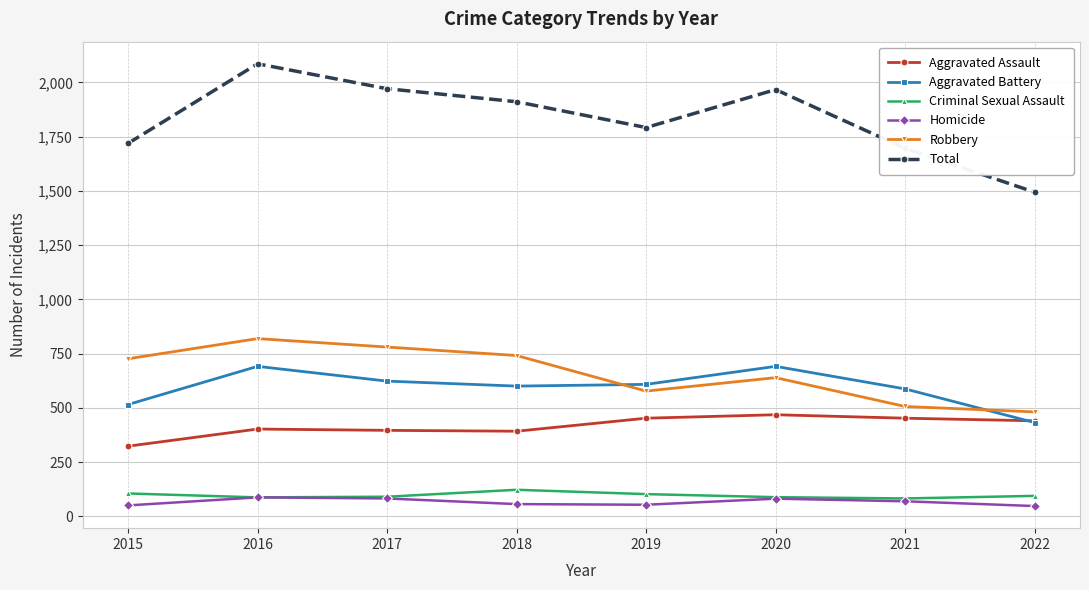

At which label does Aggravated Assault reach its minimum?

2015